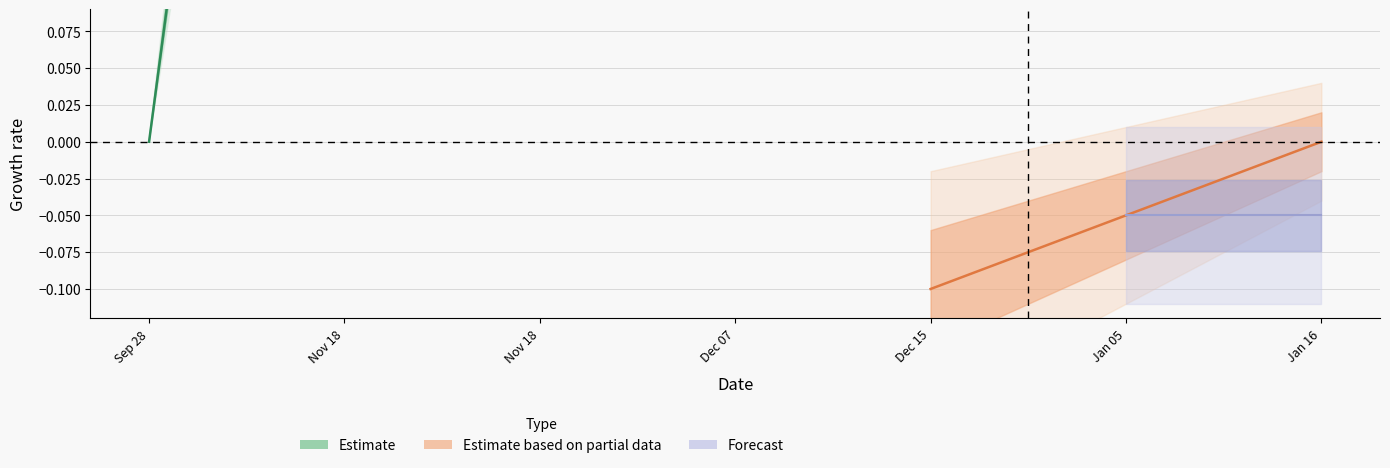

Count the values in the range 1 to 5.

5